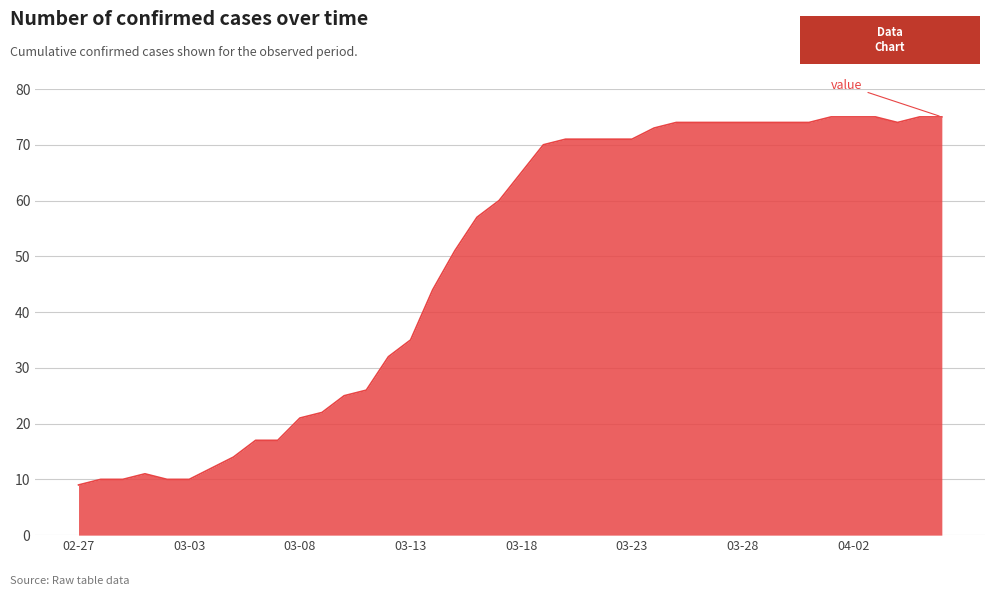

What is the difference between the maximum and minimum values?

66